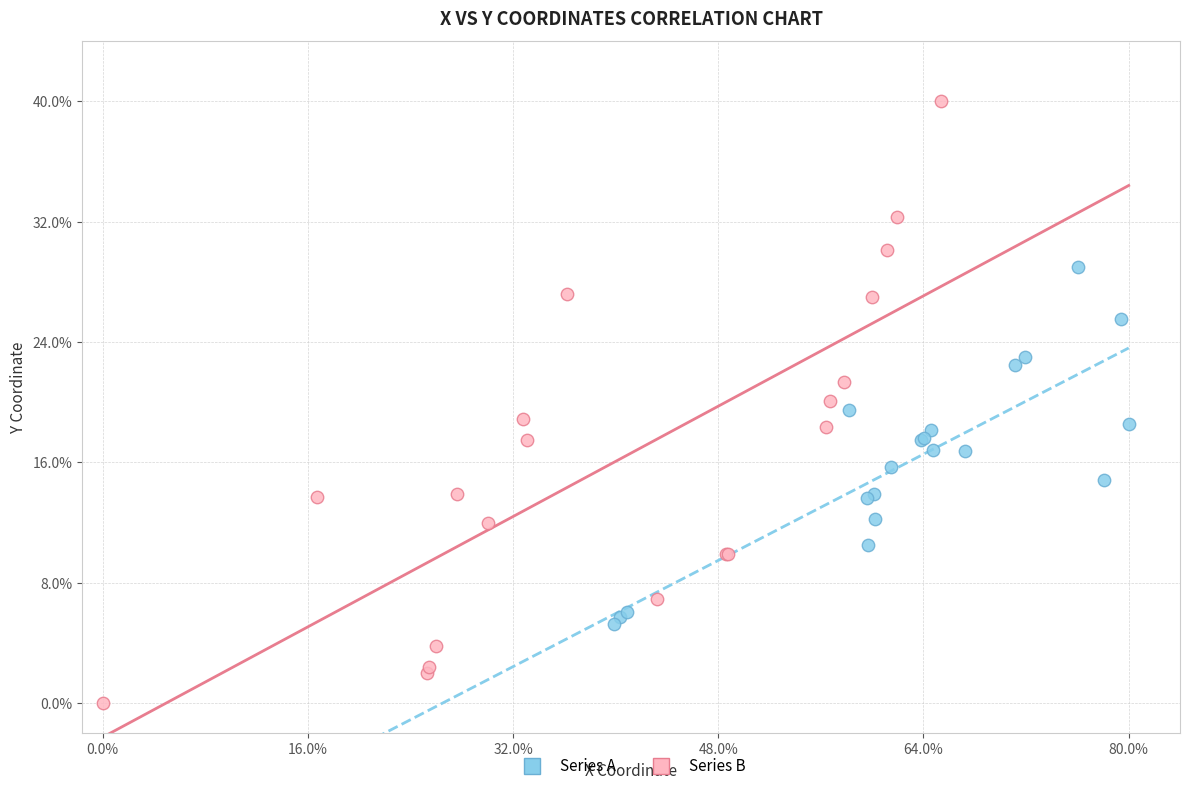

What are all the series names shown in the legend?

Series A, Series B